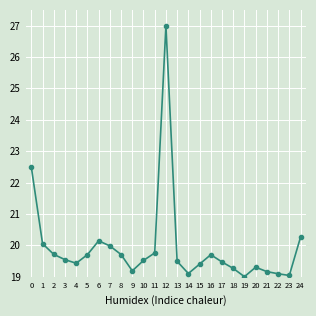

The value at 17 is 31.5. True or false?

False